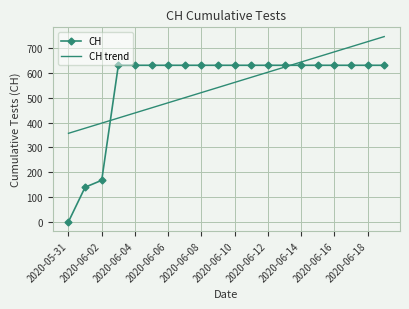

Count the number of data series in this chart.

2